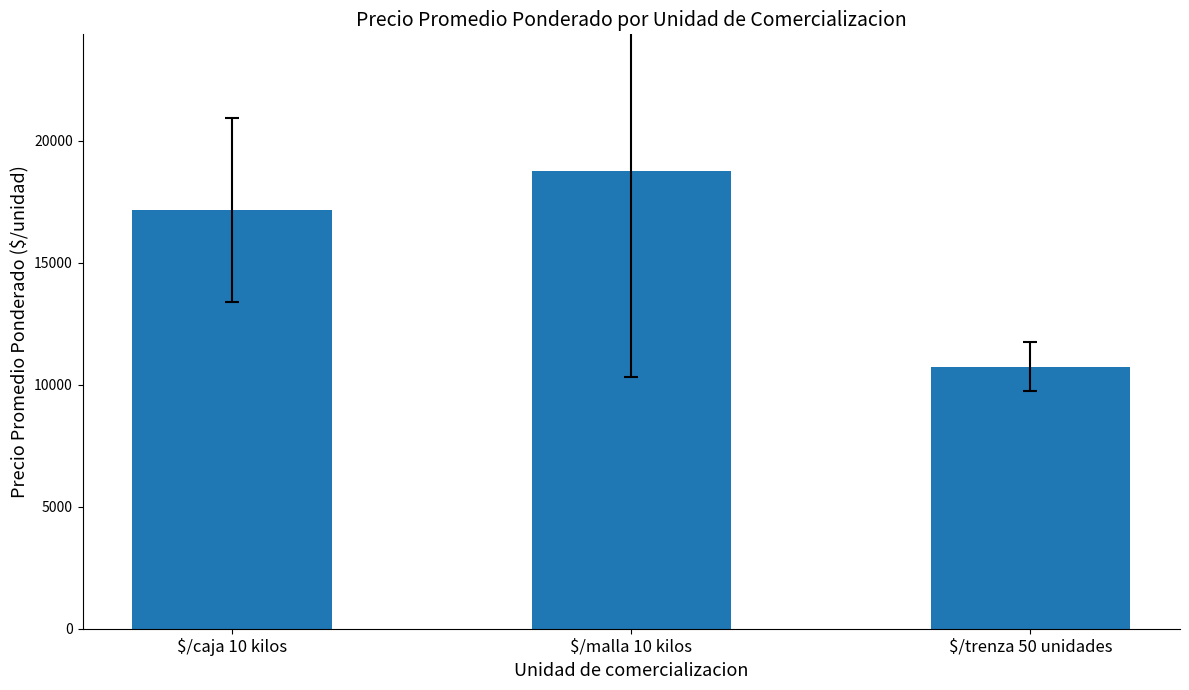

Read the value at $/malla 10 kilos.

18745.0